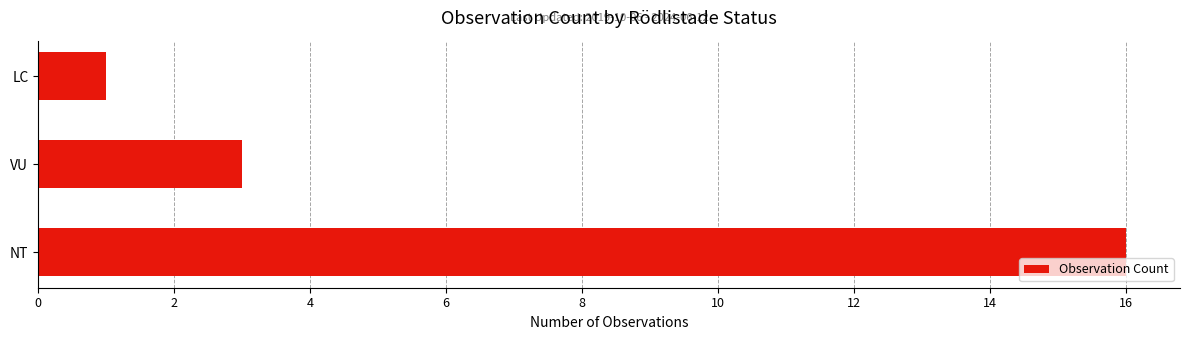

Which has a higher value, VU or NT?

NT